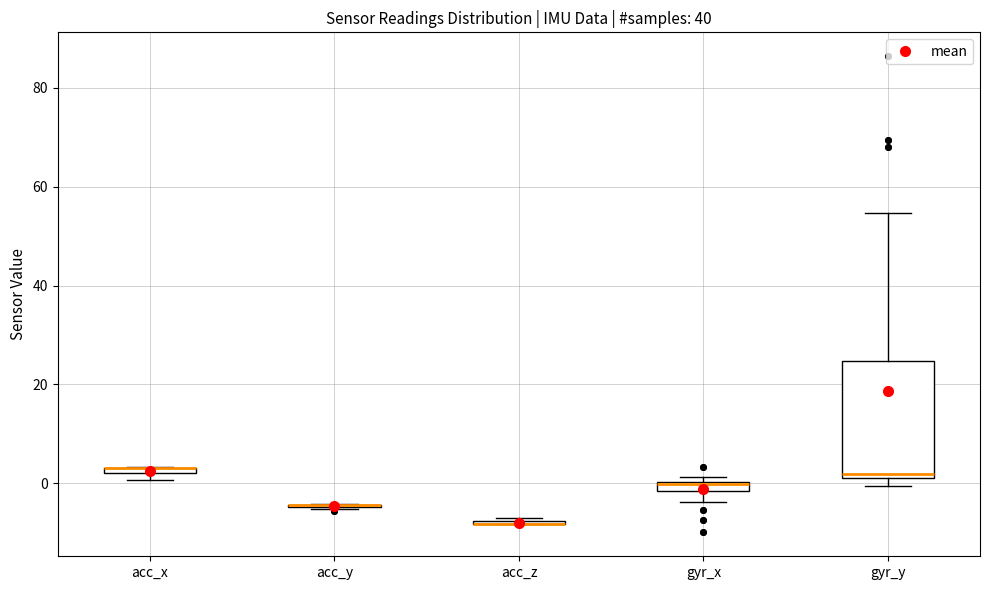

Which box is the tallest, from its lower edge to its upper edge?

gyr_y